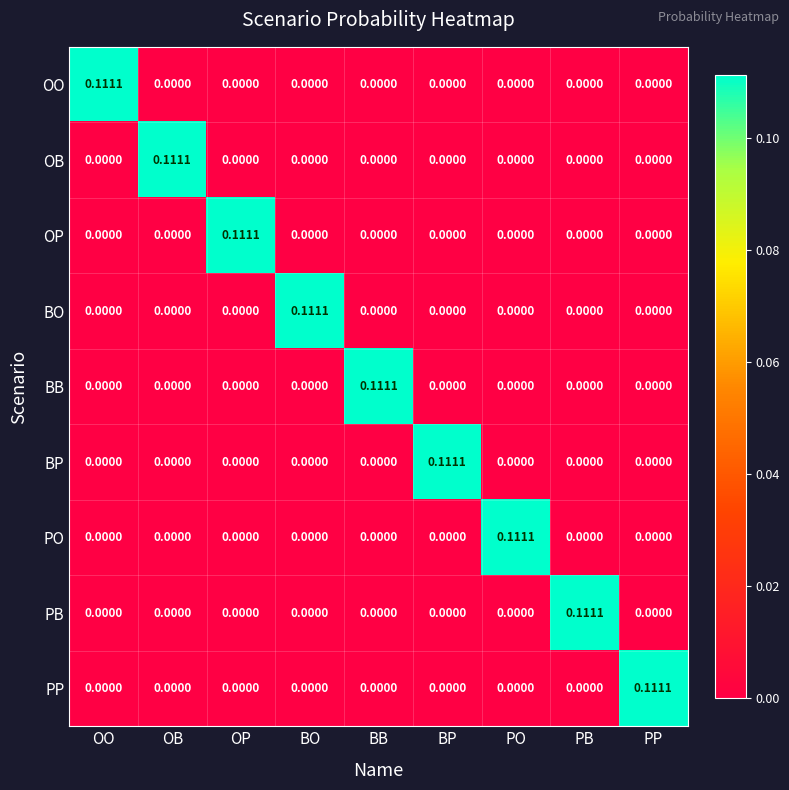

Reading left to right, list all the values displayed in this chart.

OO: OO=0.1	OB=0.0	OP=0.0	BO=0.0	BB=0.0	BP=0.0	PO=0.0	PB=0.0	PP=0.0
OB: OO=0.0	OB=0.1	OP=0.0	BO=0.0	BB=0.0	BP=0.0	PO=0.0	PB=0.0	PP=0.0
OP: OO=0.0	OB=0.0	OP=0.1	BO=0.0	BB=0.0	BP=0.0	PO=0.0	PB=0.0	PP=0.0
BO: OO=0.0	OB=0.0	OP=0.0	BO=0.1	BB=0.0	BP=0.0	PO=0.0	PB=0.0	PP=0.0
BB: OO=0.0	OB=0.0	OP=0.0	BO=0.0	BB=0.1	BP=0.0	PO=0.0	PB=0.0	PP=0.0
BP: OO=0.0	OB=0.0	OP=0.0	BO=0.0	BB=0.0	BP=0.1	PO=0.0	PB=0.0	PP=0.0
PO: OO=0.0	OB=0.0	OP=0.0	BO=0.0	BB=0.0	BP=0.0	PO=0.1	PB=0.0	PP=0.0
PB: OO=0.0	OB=0.0	OP=0.0	BO=0.0	BB=0.0	BP=0.0	PO=0.0	PB=0.1	PP=0.0
PP: OO=0.0	OB=0.0	OP=0.0	BO=0.0	BB=0.0	BP=0.0	PO=0.0	PB=0.0	PP=0.1